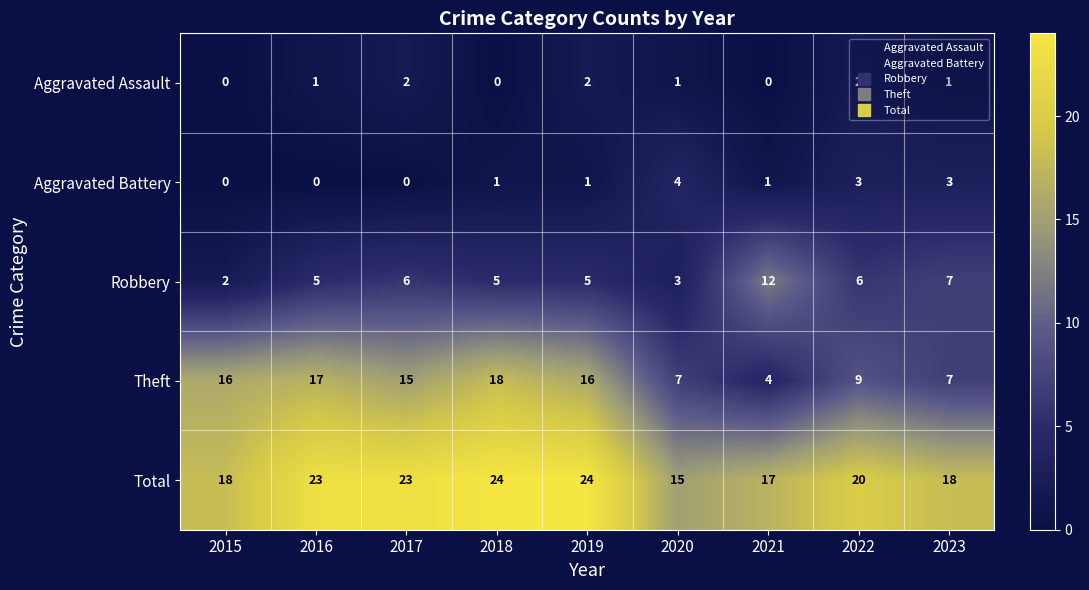

Is the value of Robbery at 2018 greater than the value of Aggravated Battery at 2023?

Yes